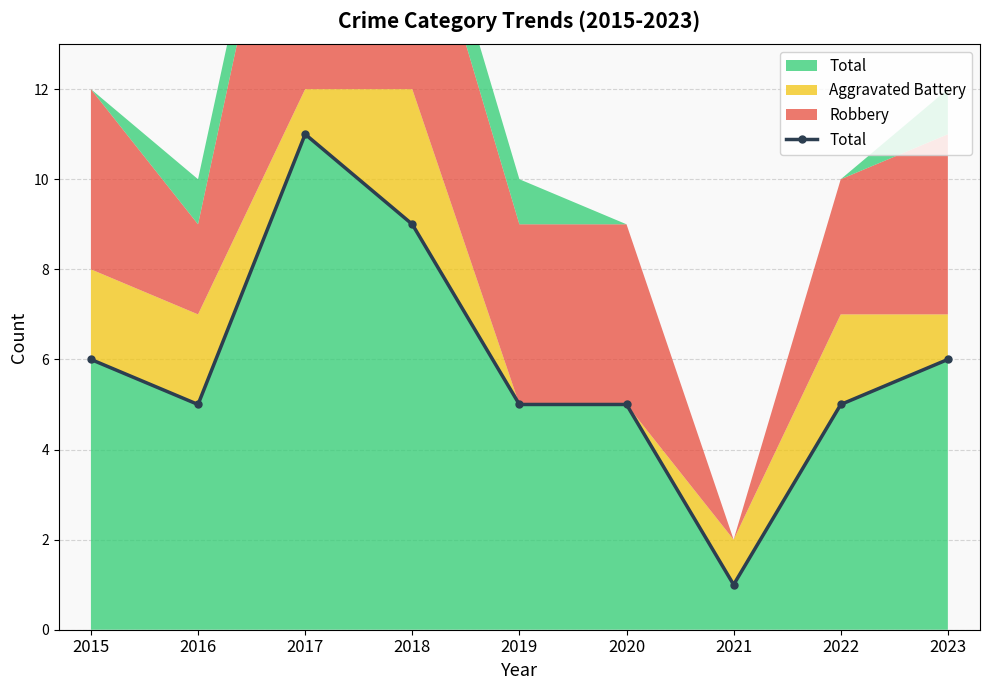

List the labels in order of value, largest first.

2017, 2018, 2015, 2023, 2016, 2019, 2020, 2022, 2021